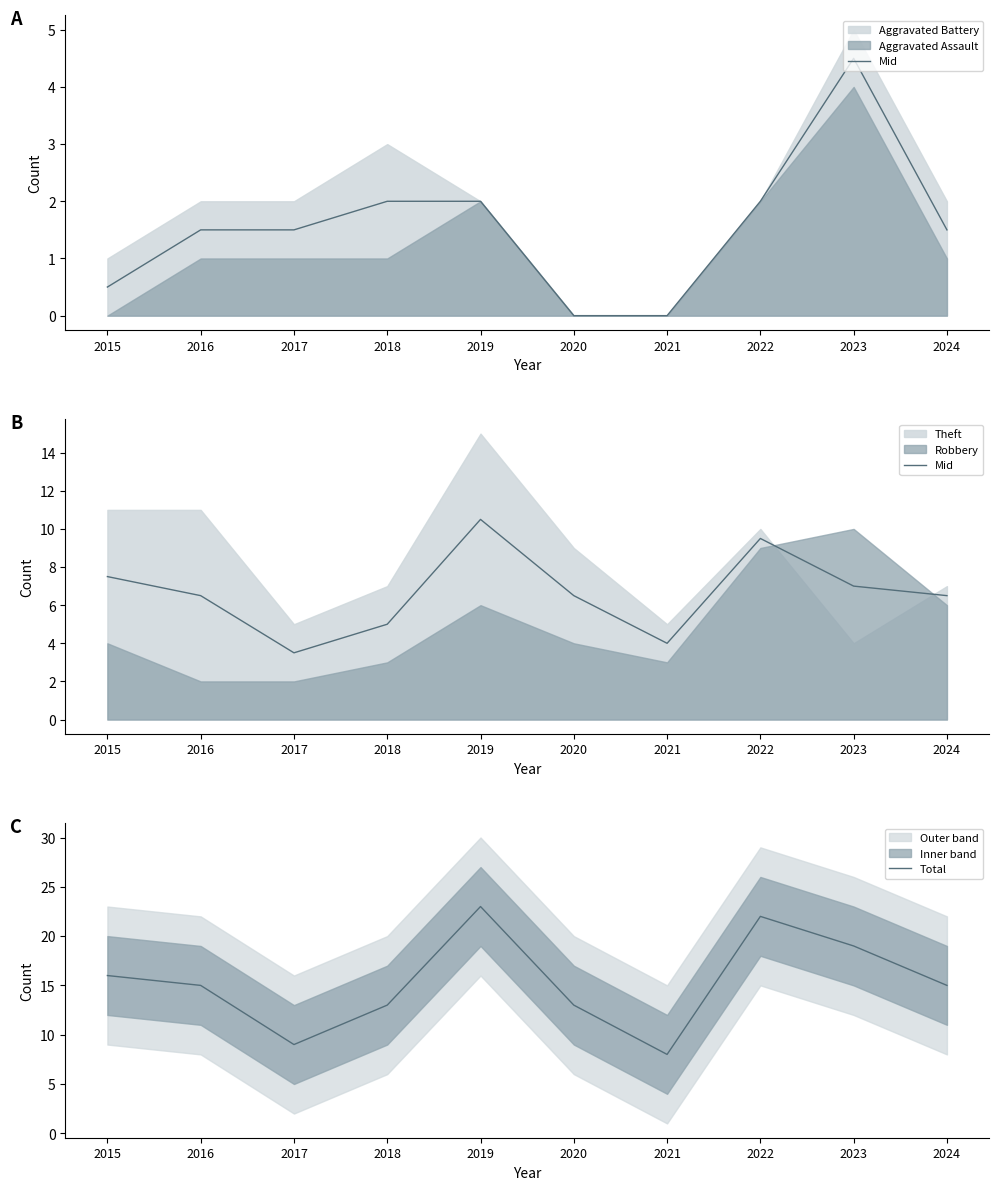

Which label corresponds to the smallest value in the chart?

2017